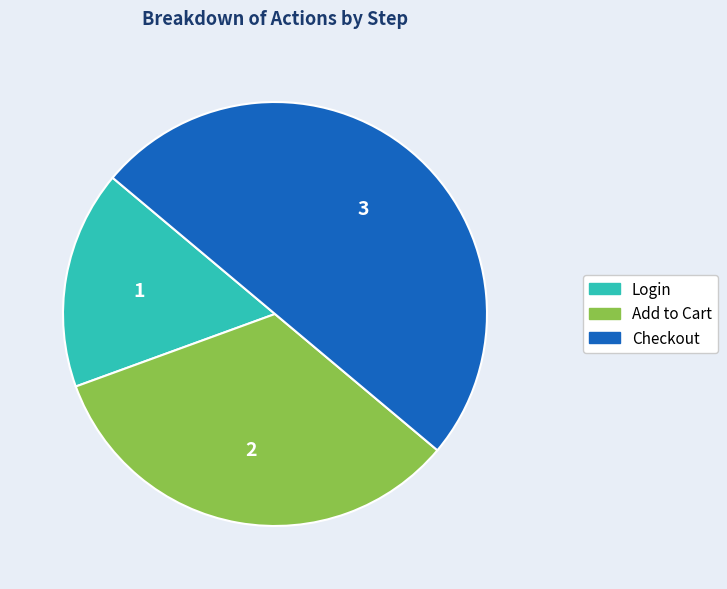

How many segments does this pie chart have?

3